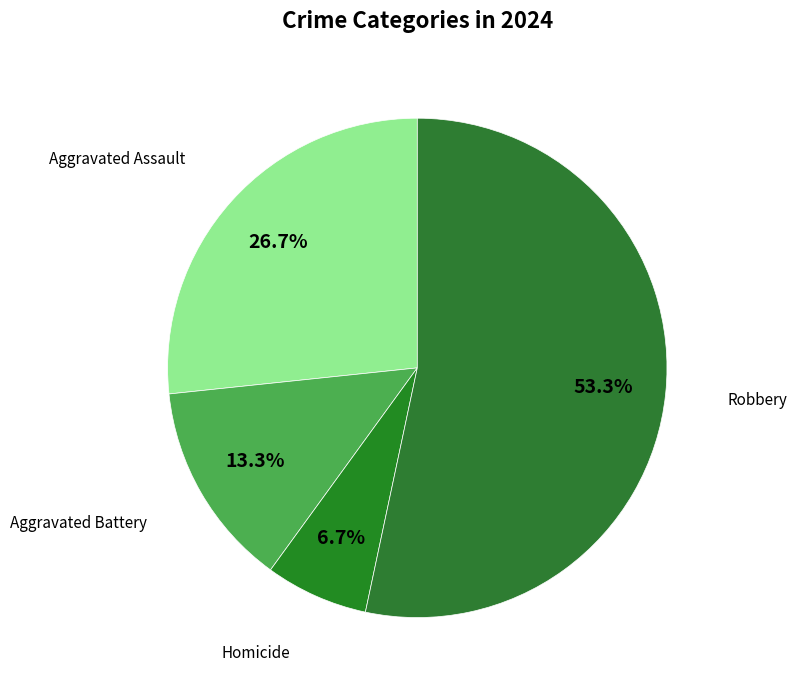

Rank the categories by value from highest to lowest.

Robbery, Aggravated Assault, Aggravated Battery, Homicide